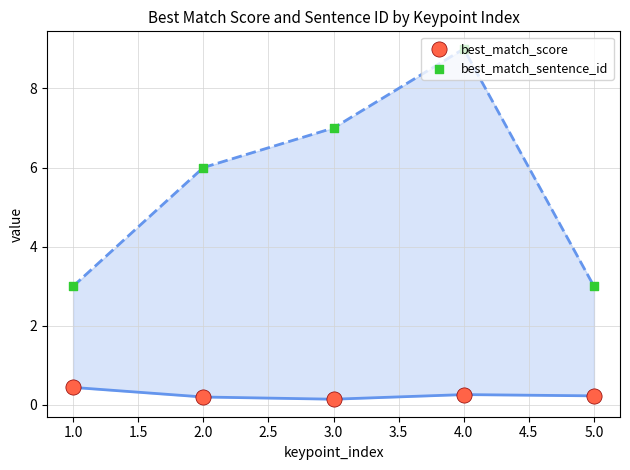

Is the value of best_match_score at 5.0 greater than the value of best_match_sentence_id at 4.0?

No